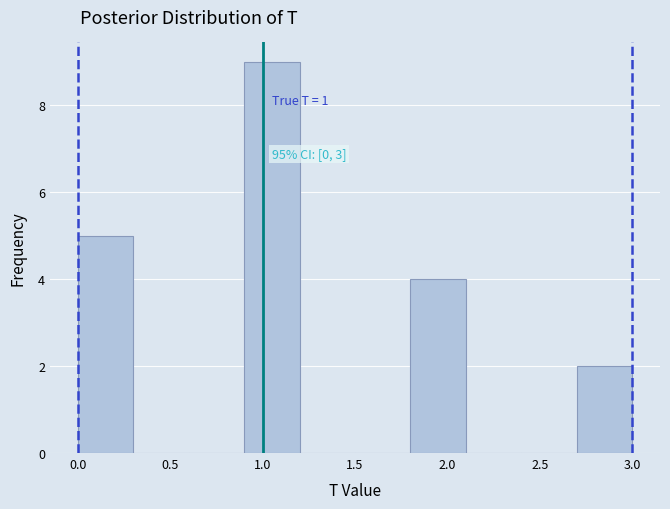

Over which range of the x-axis is the bar tallest?

0.9 to 1.2